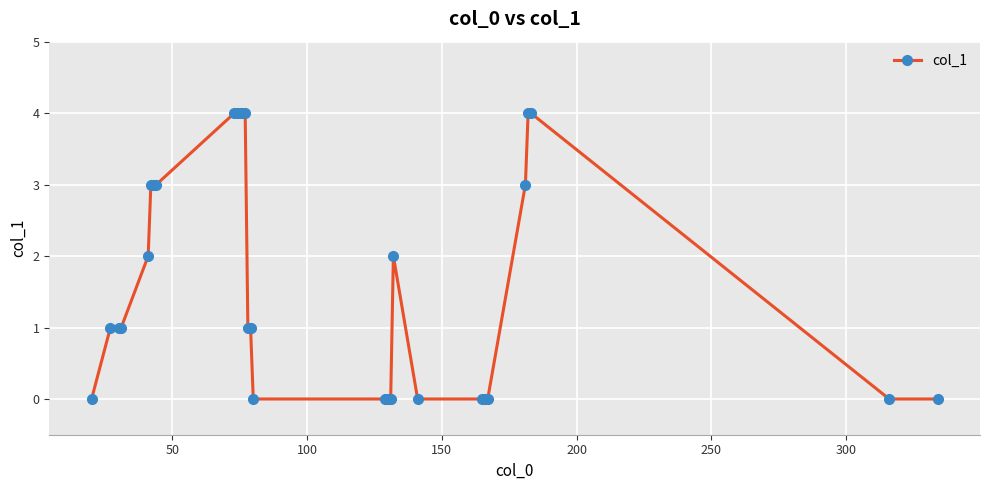

What is the greatest value displayed?

4